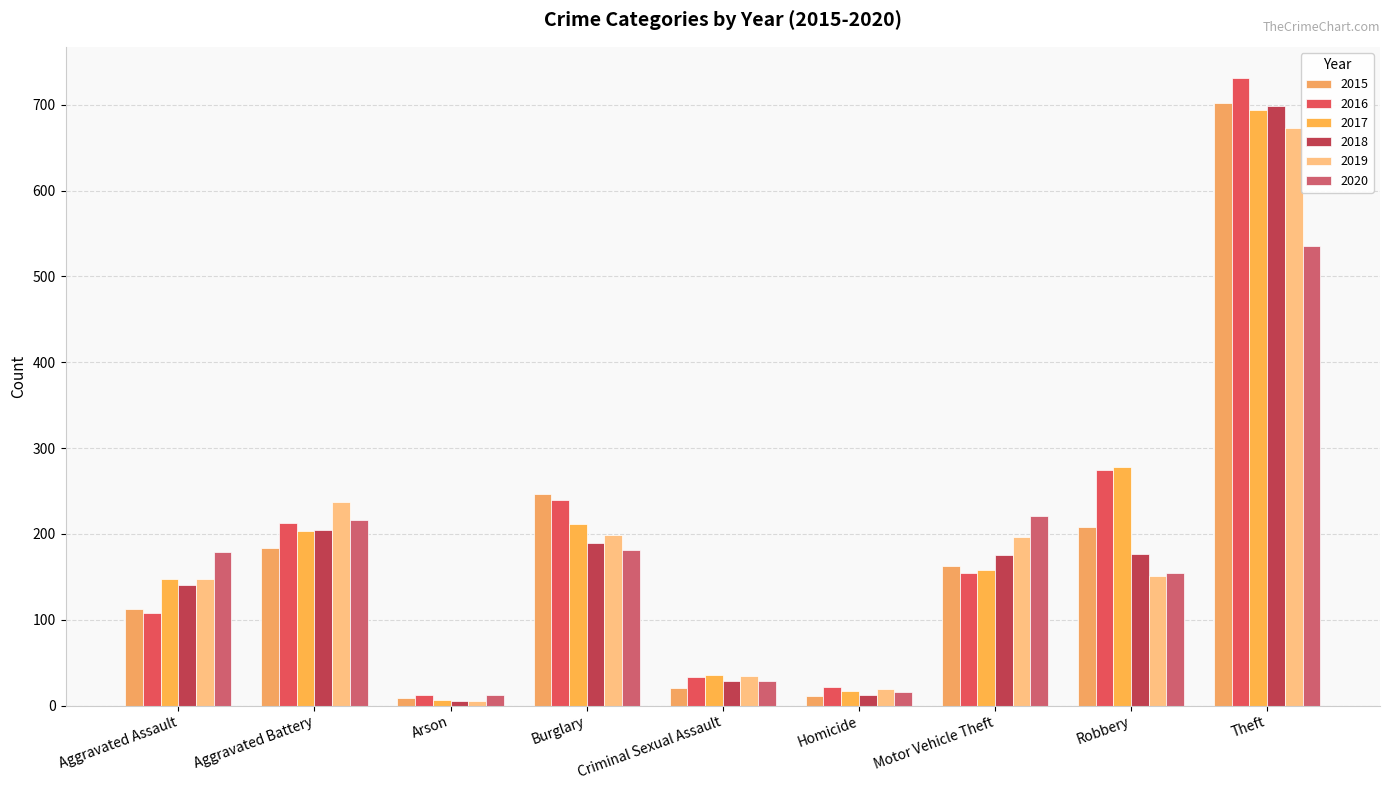

Reading right to left, list all the values displayed in this chart.

2015: Theft=702	Robbery=208	Motor Vehicle Theft=162	Homicide=11	Criminal Sexual Assault=20	Burglary=246	Arson=9	Aggravated Battery=183	Aggravated Assault=112
2016: Theft=731	Robbery=275	Motor Vehicle Theft=154	Homicide=22	Criminal Sexual Assault=33	Burglary=240	Arson=12	Aggravated Battery=213	Aggravated Assault=108
2017: Theft=694	Robbery=278	Motor Vehicle Theft=158	Homicide=17	Criminal Sexual Assault=36	Burglary=211	Arson=7	Aggravated Battery=203	Aggravated Assault=148
2018: Theft=699	Robbery=177	Motor Vehicle Theft=175	Homicide=12	Criminal Sexual Assault=28	Burglary=189	Arson=5	Aggravated Battery=205	Aggravated Assault=141
2019: Theft=673	Robbery=151	Motor Vehicle Theft=196	Homicide=19	Criminal Sexual Assault=34	Burglary=199	Arson=5	Aggravated Battery=237	Aggravated Assault=148
2020: Theft=536	Robbery=154	Motor Vehicle Theft=221	Homicide=16	Criminal Sexual Assault=29	Burglary=181	Arson=12	Aggravated Battery=216	Aggravated Assault=179